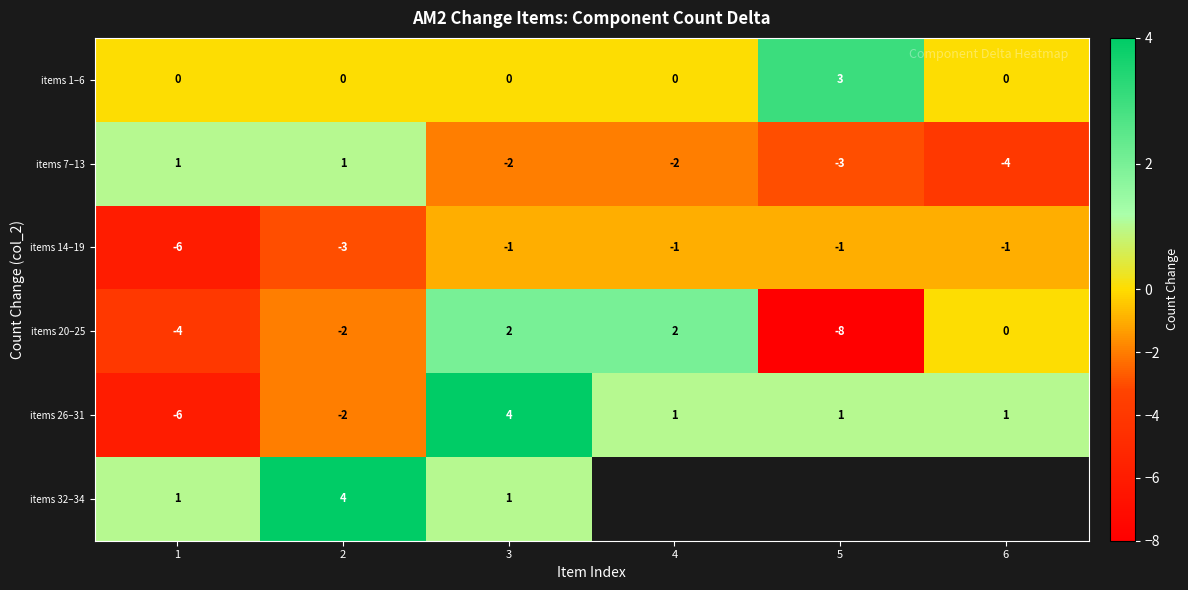

What is the highest value of the items 26–31 series?

4